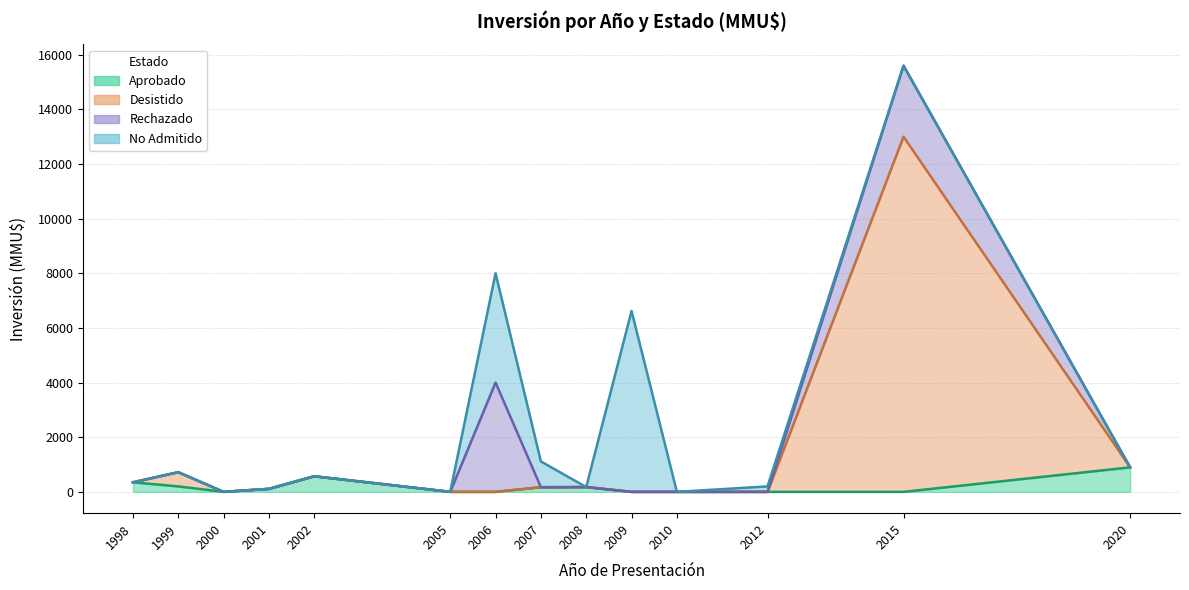

Where is Aprobado nearest to the value 448?

1998